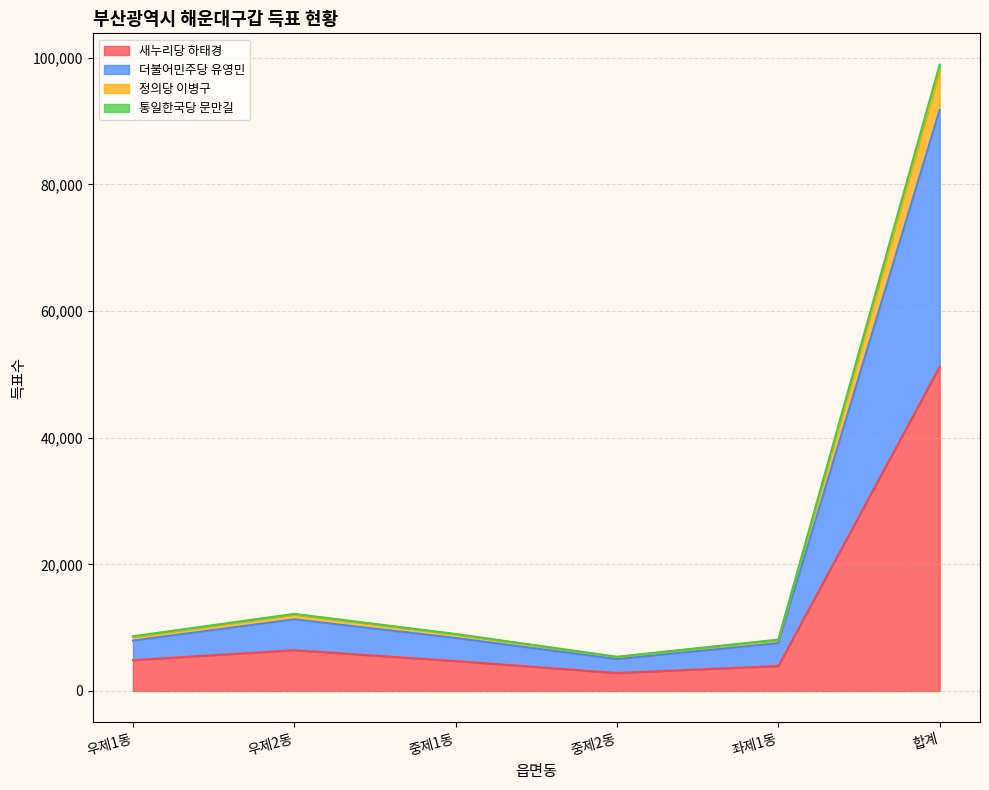

What is the maximum value for 새누리당 하태경?

51197